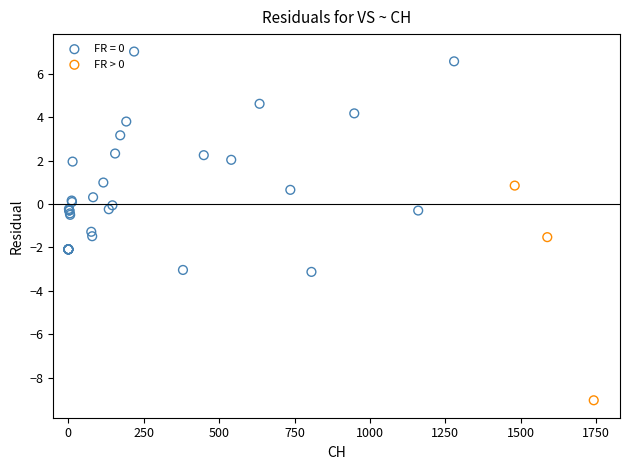

Which series contains the highest Y value?

FR = 0